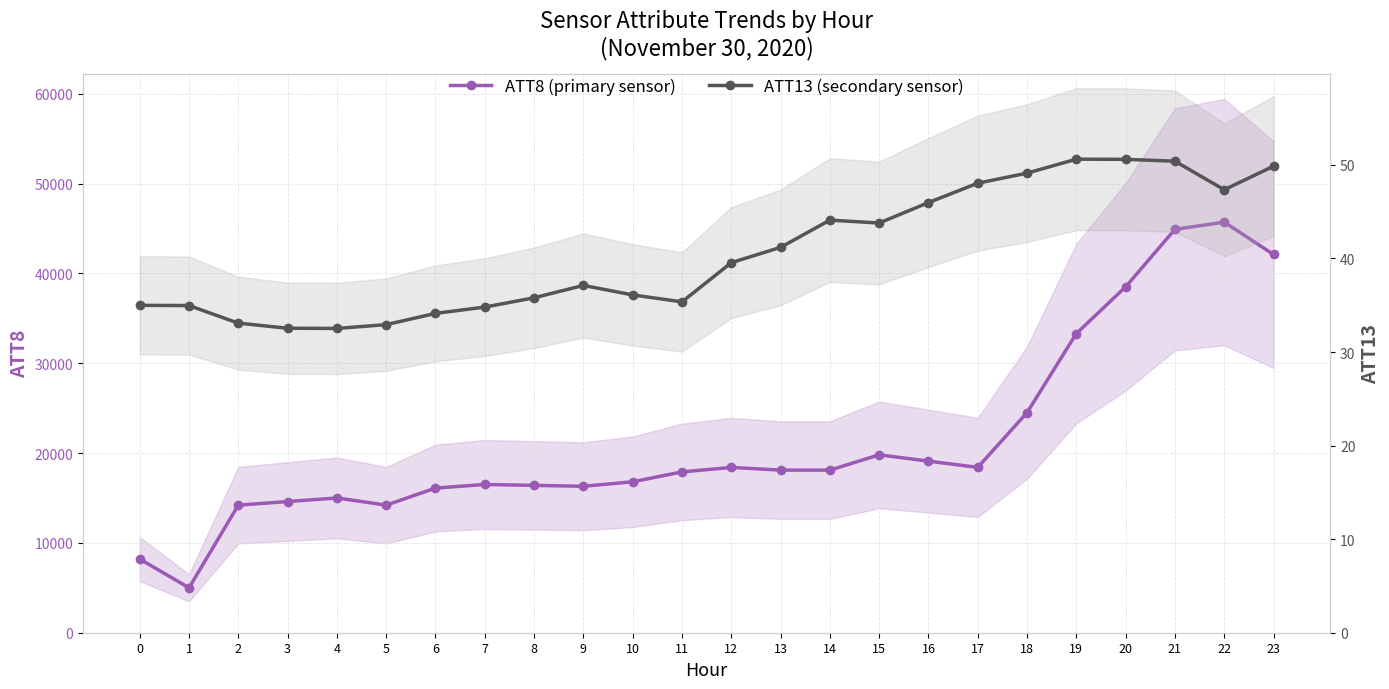

How many interior local valleys does the ATT13 (secondary sensor) series have?

4